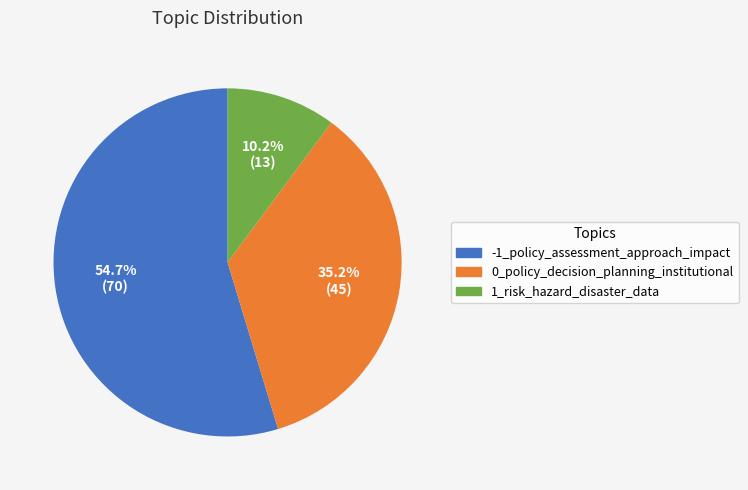

Combined, what portion of the pie is 0_policy_decision_planning_institutional and -1_policy_assessment_approach_impact?

89.8%